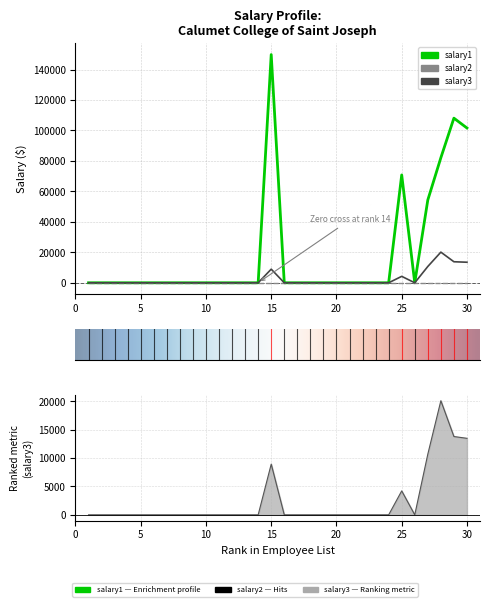

How many data points in salary1 are above 0?

6